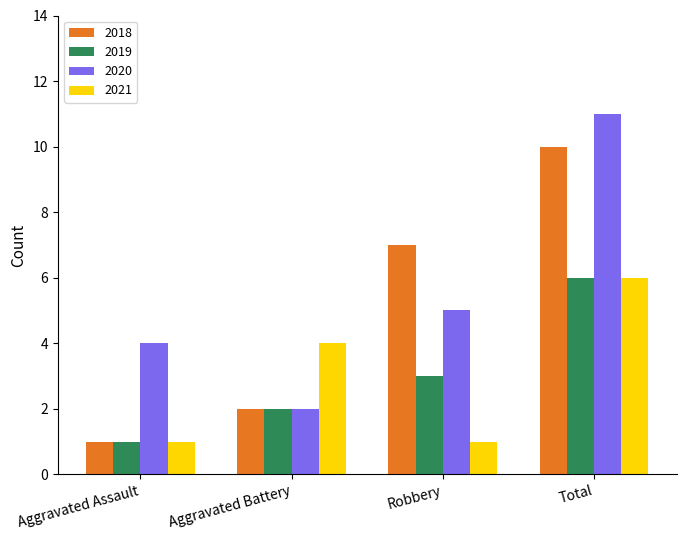

What is the difference between the highest and lowest values at Aggravated Assault?

3